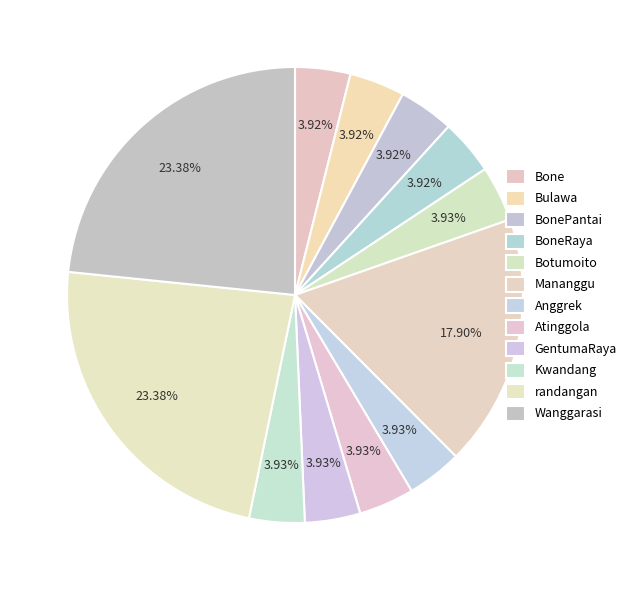

How many segments does this pie chart have?

12